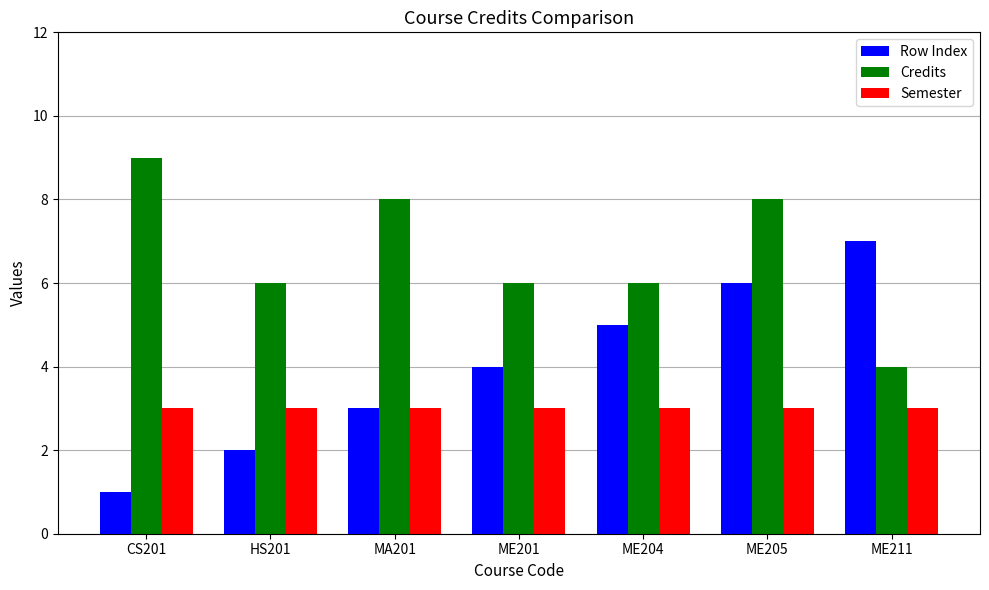

List the series in order of their peak value, lowest first.

Semester, Row Index, Credits